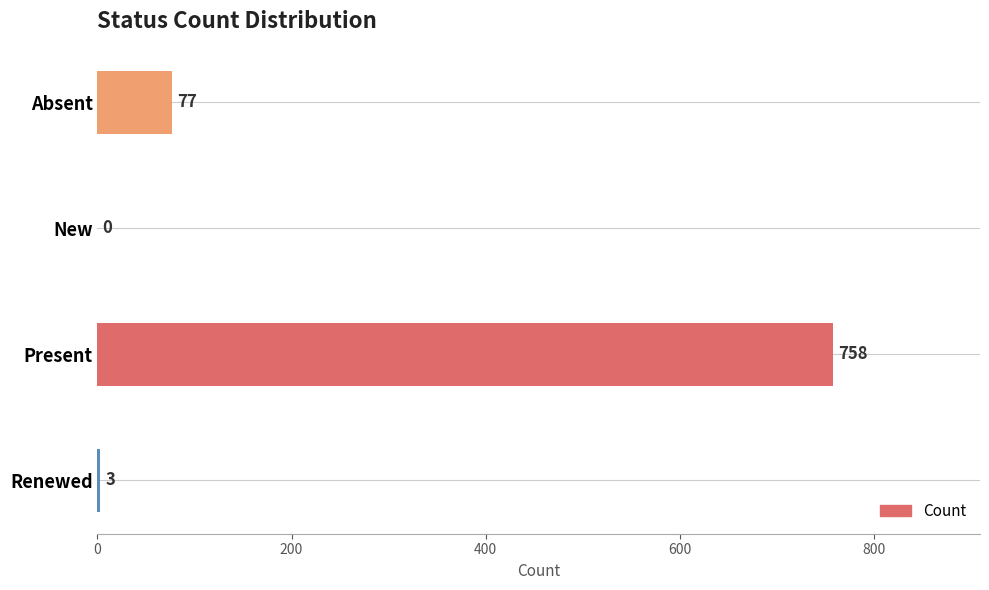

Count the number of categories in the chart.

4